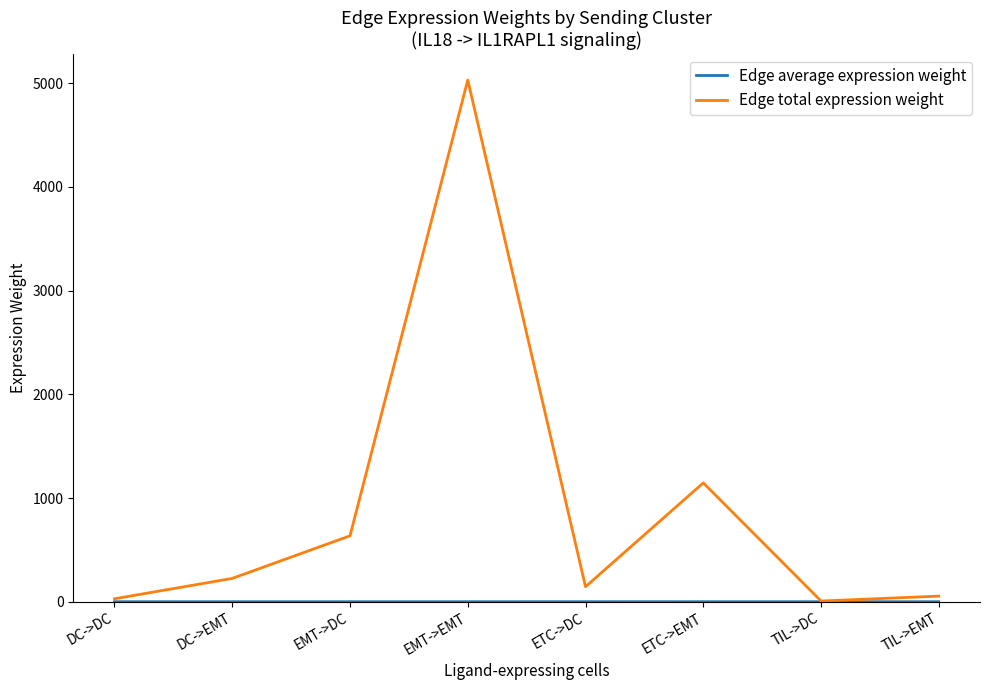

Which series has the widest spread of values?

Edge total expression weight